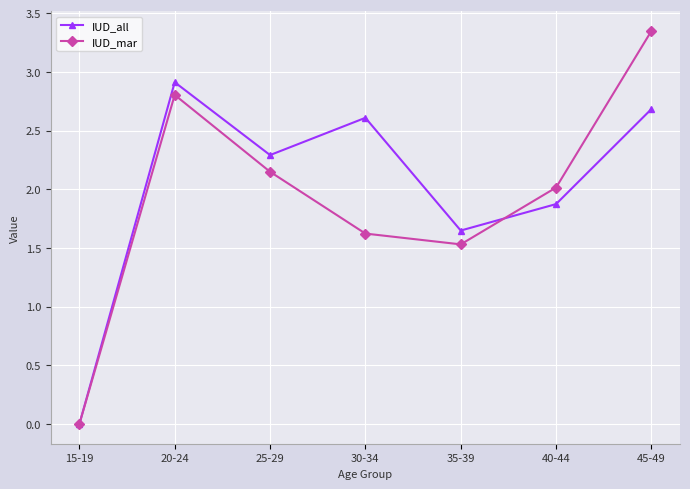

What is the total value across all series at 30-34?

4.2